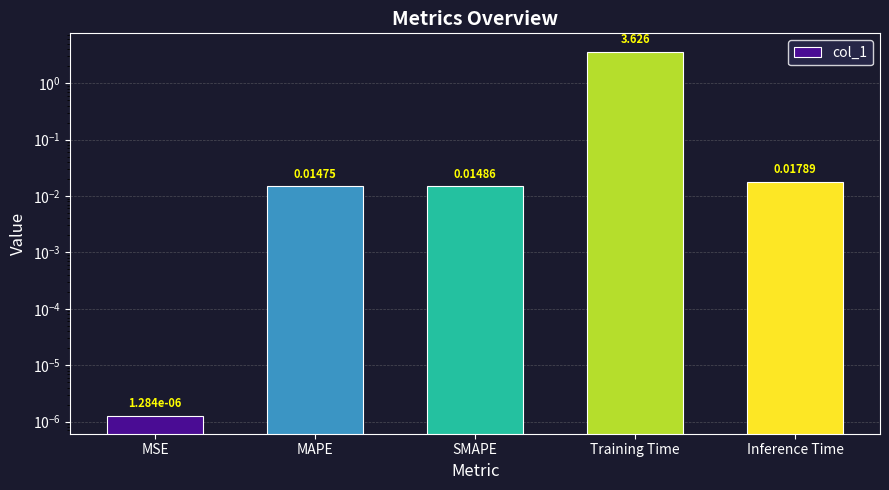

What is the label of the 4th bar from the left?

Training Time